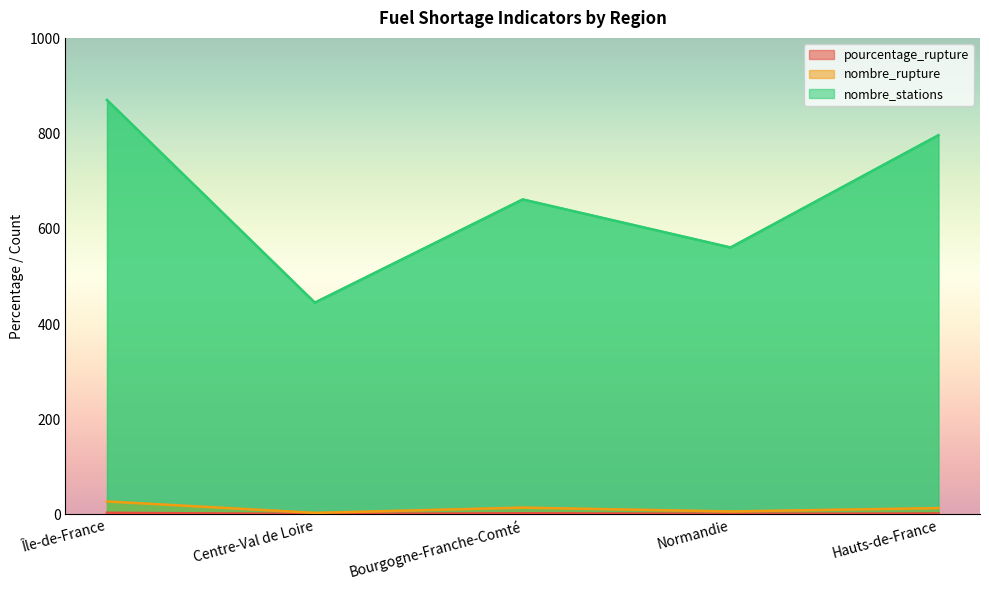

True or false: nombre_stations has more than 2 interior local peaks.

False